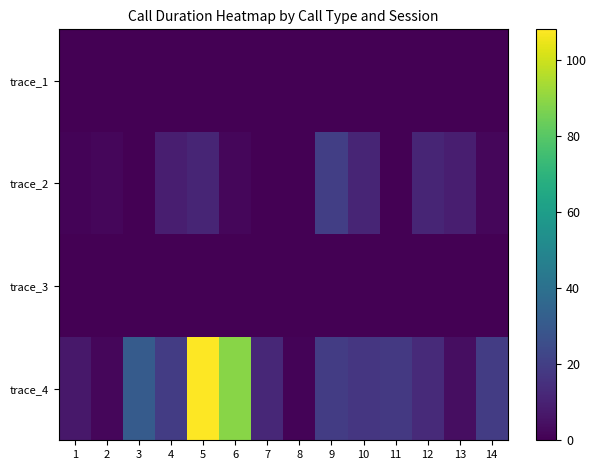

Rank the series by their maximum value, from highest to lowest.

trace_4, trace_2, trace_1, trace_3